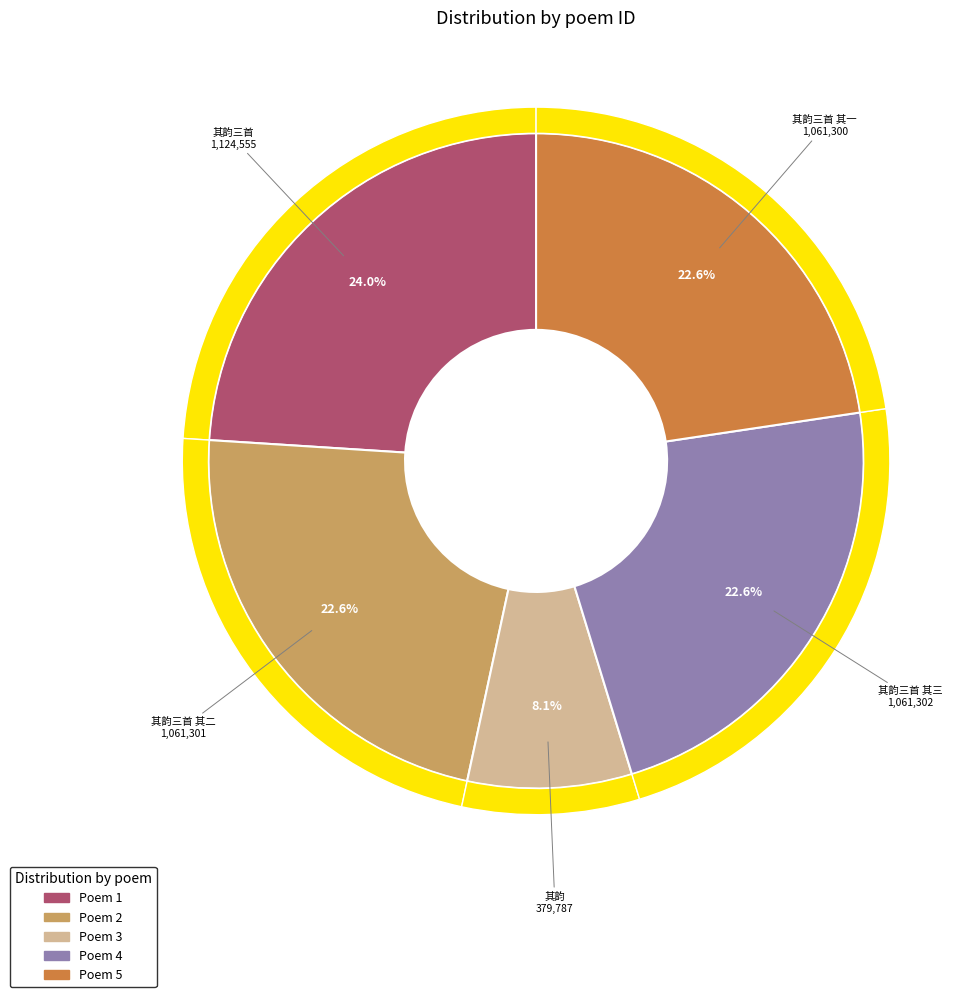

Combined, do 雨中同无求游龙山胜相观丈六金铜像历诸小刹无求作诗纪事次其韵三首 其一 and 雨中同无求游龙山胜相观丈六金铜像历诸小刹无求作诗纪事次其韵三首 其三 account for over 50%?

No